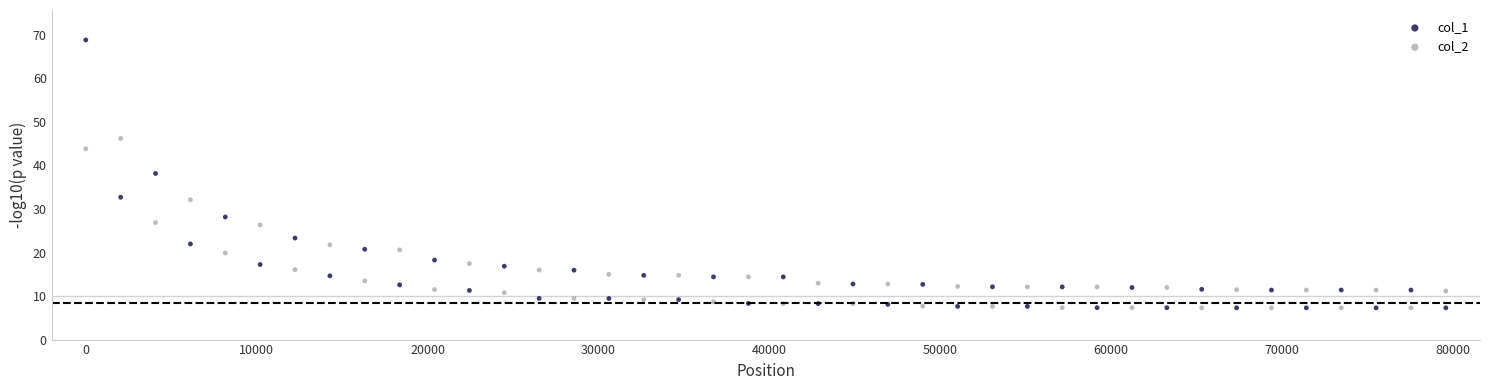

Which series reaches the minimum Y coordinate?

col_2